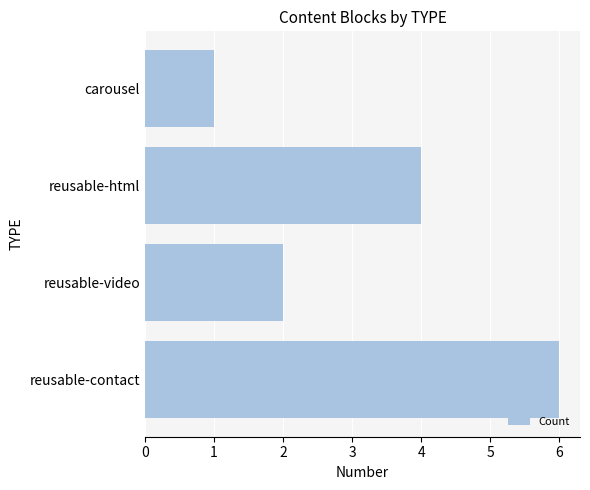

What is the change in value from carousel to reusable-contact?

+5